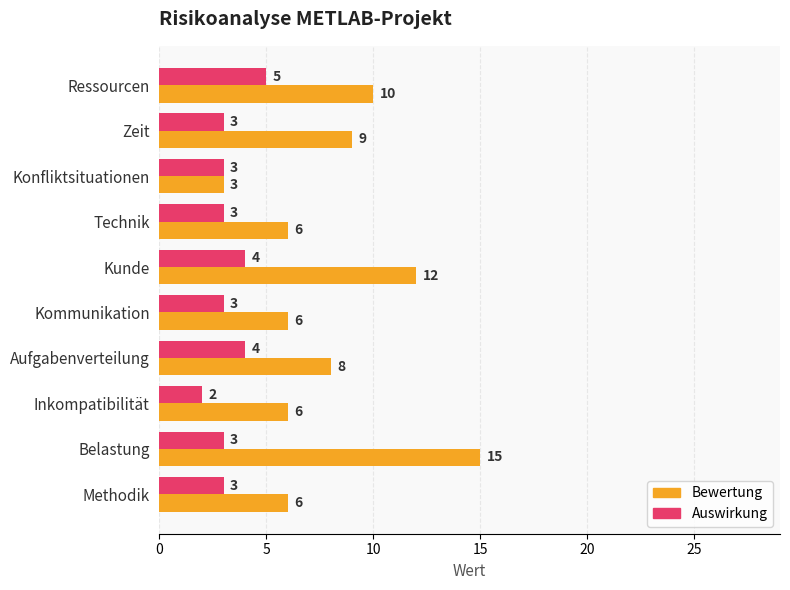

Which series has the largest total across all categories?

Bewertung